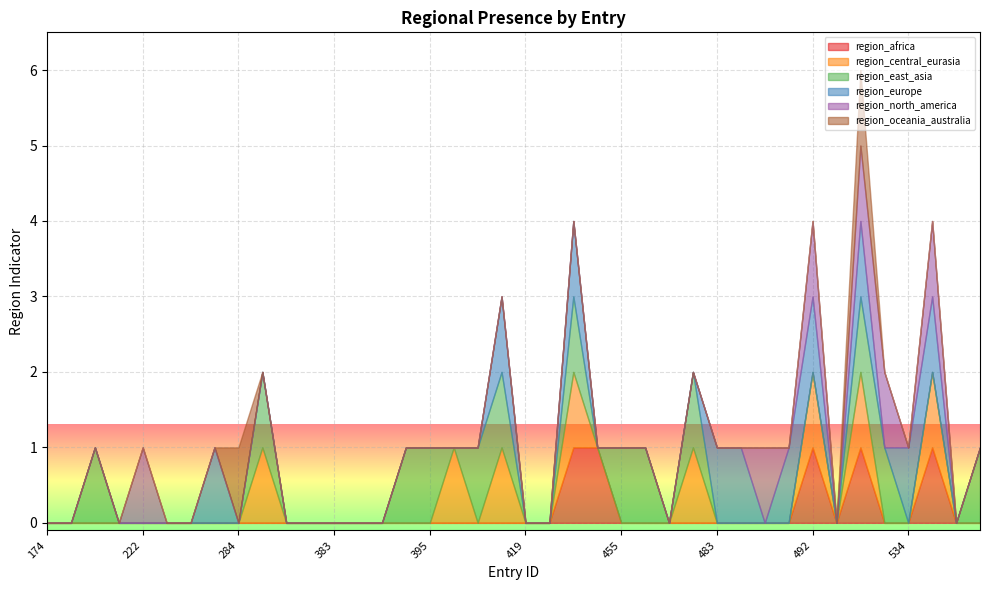

True or false: region_north_america and region_central_eurasia cross at least once.

False